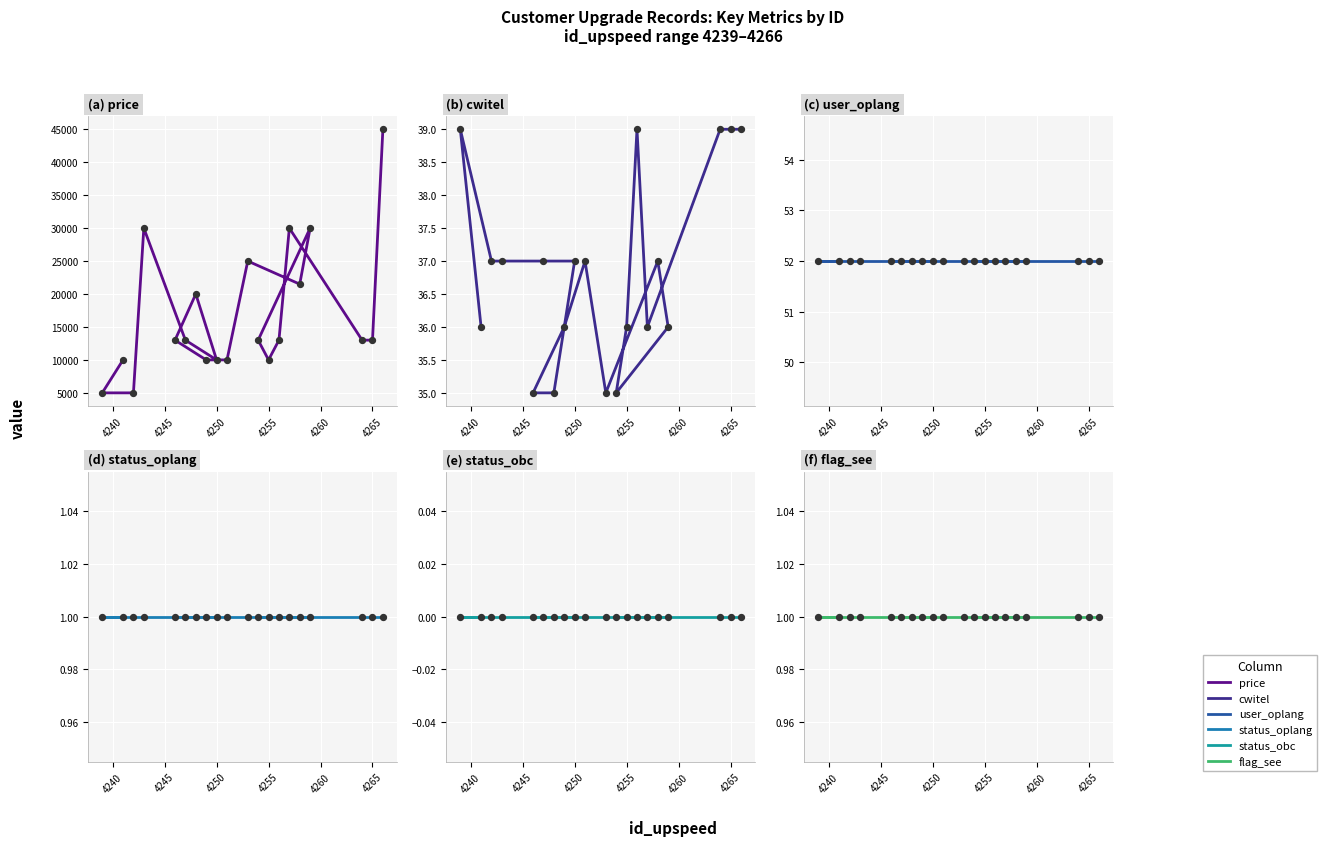

Which series has the largest total across all categories?

price